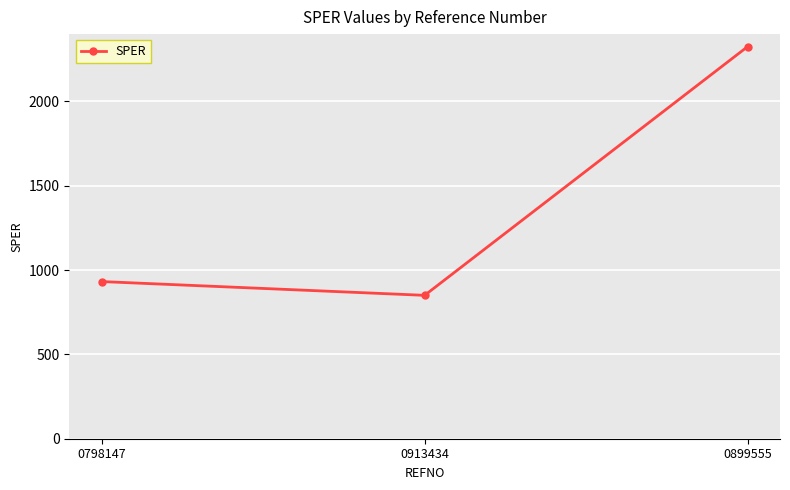

What is the maximum value shown in the chart?

2324.8